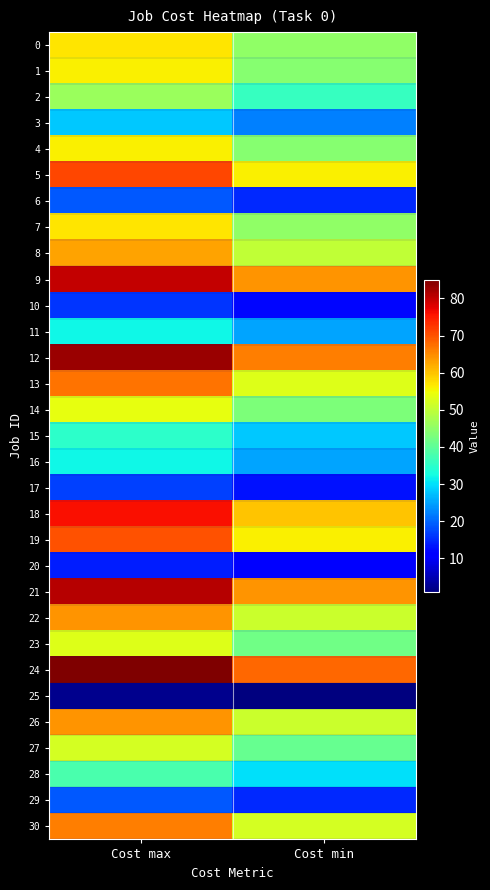

Reading left to right, what are all the values shown in this chart?

0: Cost max=57	Cost min=45
1: Cost max=56	Cost min=44
2: Cost max=46	Cost min=36
3: Cost max=28	Cost min=22
4: Cost max=56	Cost min=44
5: Cost max=71	Cost min=56
6: Cost max=19	Cost min=15
7: Cost max=57	Cost min=45
8: Cost max=63	Cost min=50
9: Cost max=80	Cost min=64
10: Cost max=16	Cost min=12
11: Cost max=32	Cost min=25
12: Cost max=83	Cost min=66
13: Cost max=67	Cost min=53
14: Cost max=54	Cost min=43
15: Cost max=35	Cost min=28
16: Cost max=32	Cost min=25
17: Cost max=17	Cost min=13
18: Cost max=76	Cost min=60
19: Cost max=70	Cost min=56
20: Cost max=14	Cost min=11
21: Cost max=81	Cost min=64
22: Cost max=64	Cost min=51
23: Cost max=53	Cost min=42
24: Cost max=85	Cost min=68
25: Cost max=2	Cost min=1
26: Cost max=64	Cost min=51
27: Cost max=52	Cost min=41
28: Cost max=38	Cost min=30
29: Cost max=19	Cost min=15
30: Cost max=66	Cost min=52